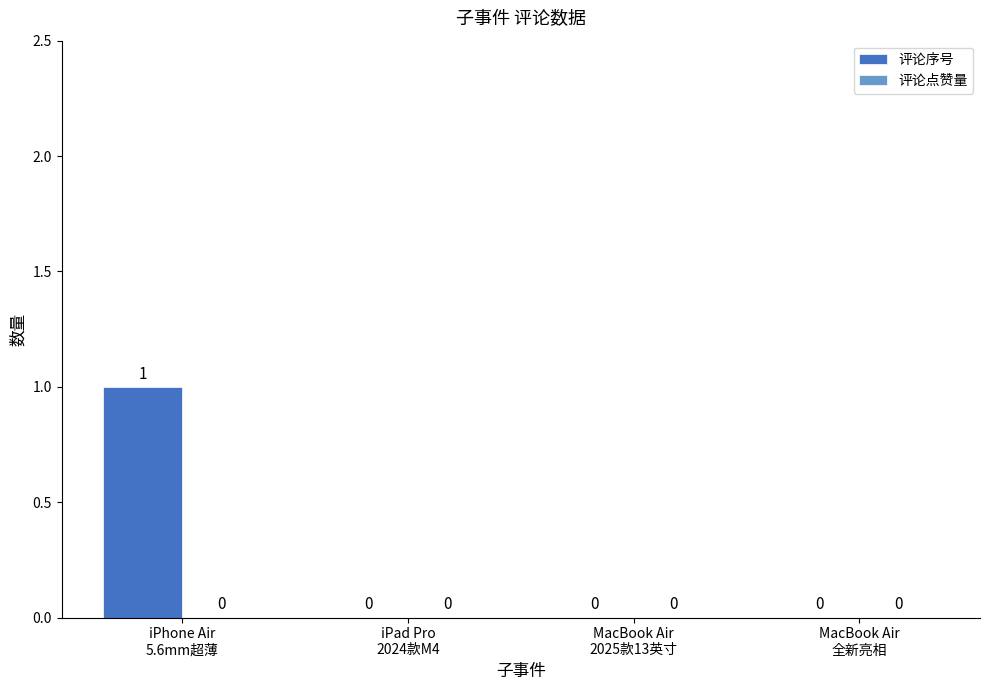

How many values are between 0 and 1?

4